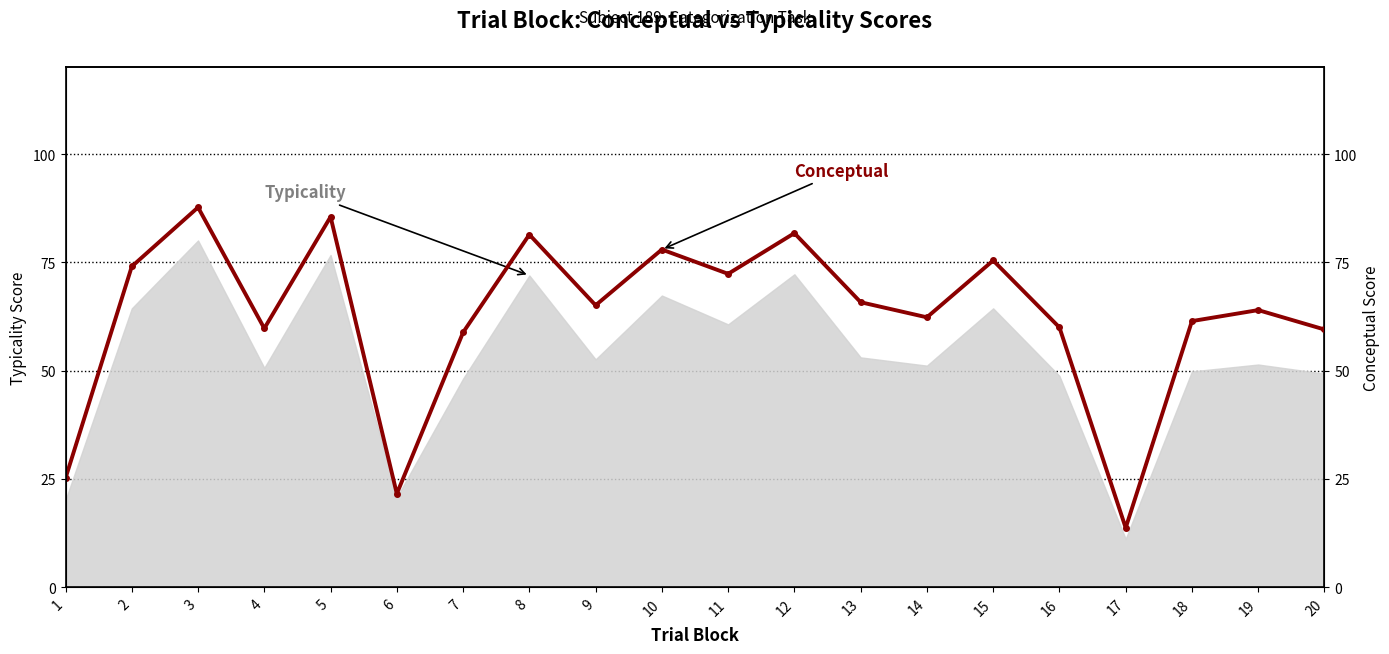

Reading left to right, transcribe all the data shown in this chart.

25.2	74.0	87.7	59.7	85.5	21.6	58.8	81.4	65.1	78.0	72.3	81.7	65.8	62.3	75.4	60.0	13.7	61.4	64.0	59.5